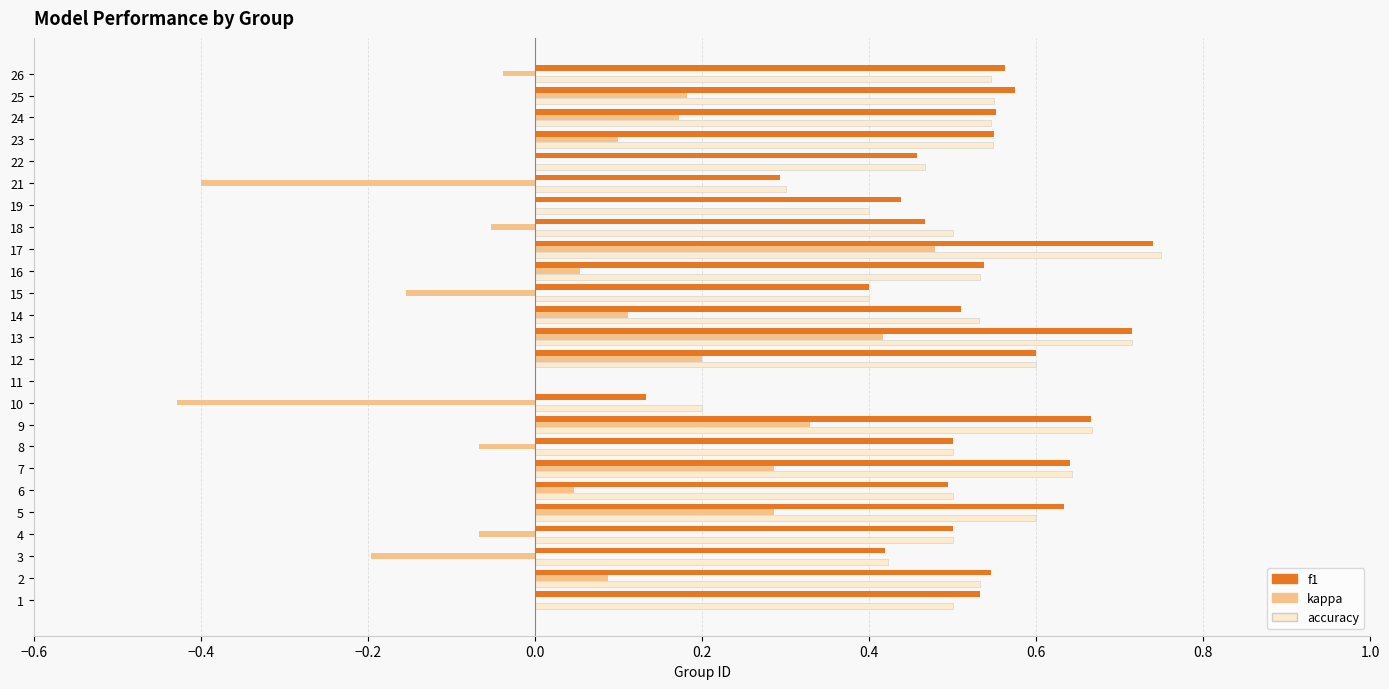

The value of f1 at 6 is 0.8. True or false?

False